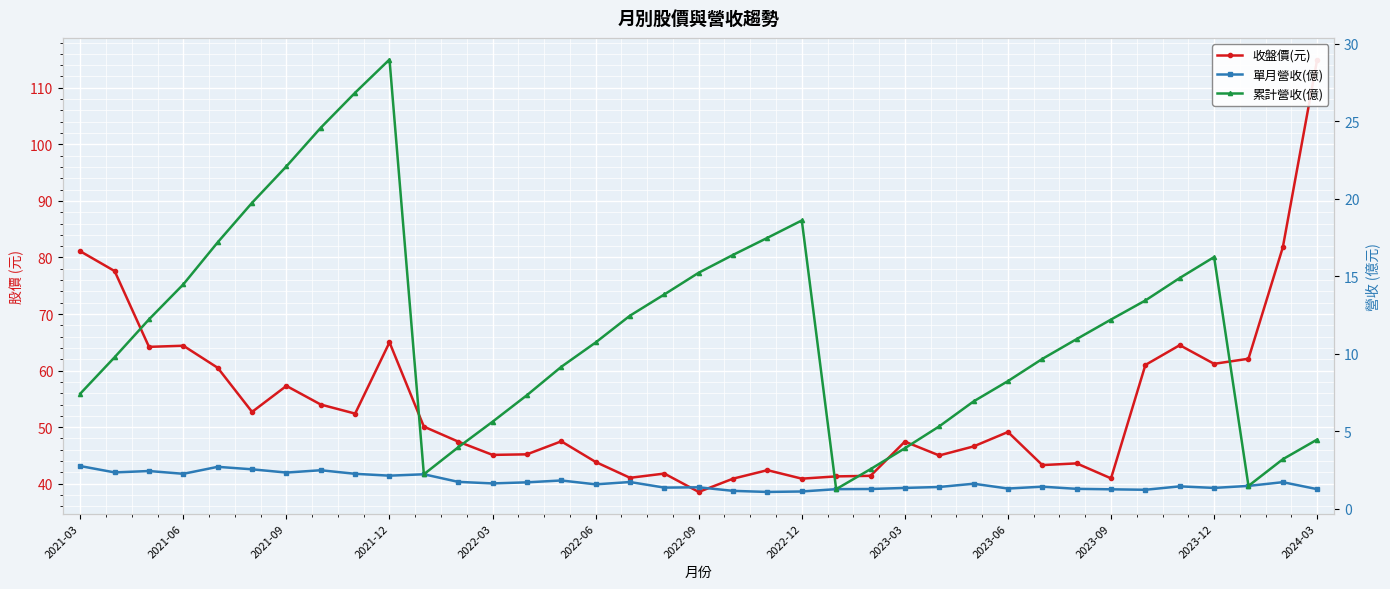

List the labels in order of 收盤價(元) value, largest first.

36, 35, 2021-03, 2021-06, 2023-06, 32, 2021-12, 2021-09, 34, 33, 31, 2022-03, 2022-09, 2022-12, 2022-06, 2023-03, 2023-09, 27, 14, 2023-12, 24, 26, 13, 2024-03, 25, 15, 29, 28, 20, 17, 23, 22, 16, 30, 19, 21, 18